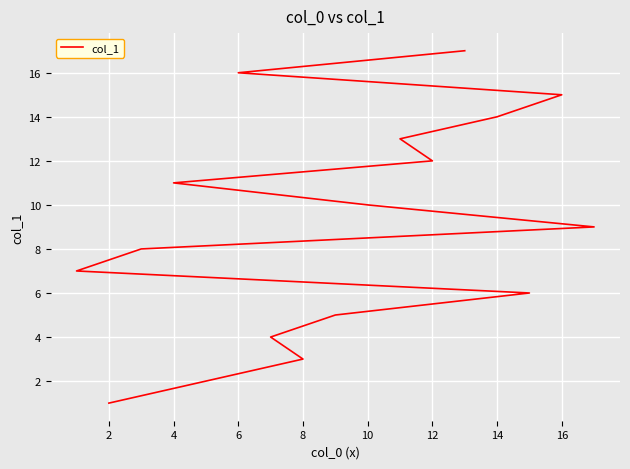

What is the smallest value displayed?

1